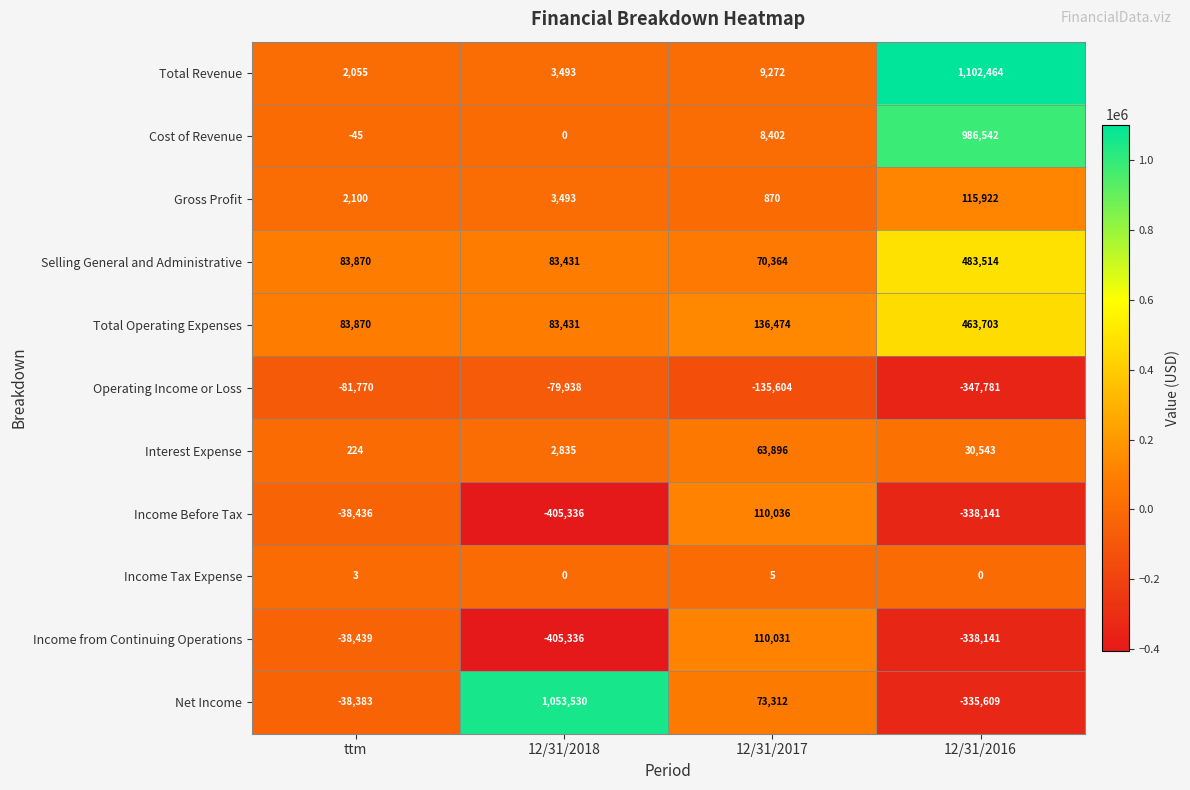

At which category does the chart reach its peak across all series?

12/31/2016